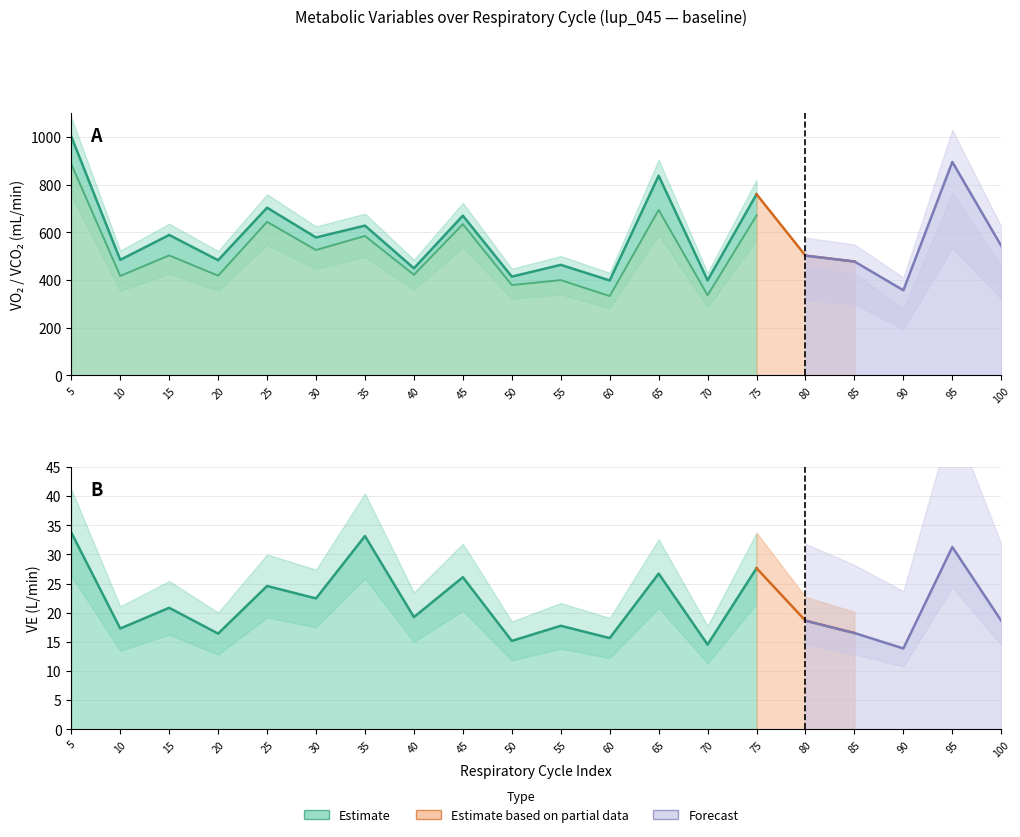

At which category does VE reach its first local peak?

15